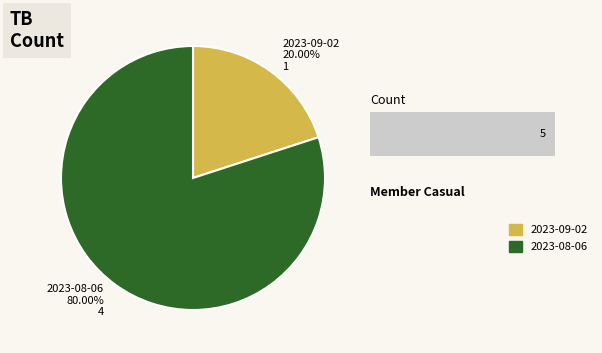

Which slice represents more than half of the pie?

2023-08-06